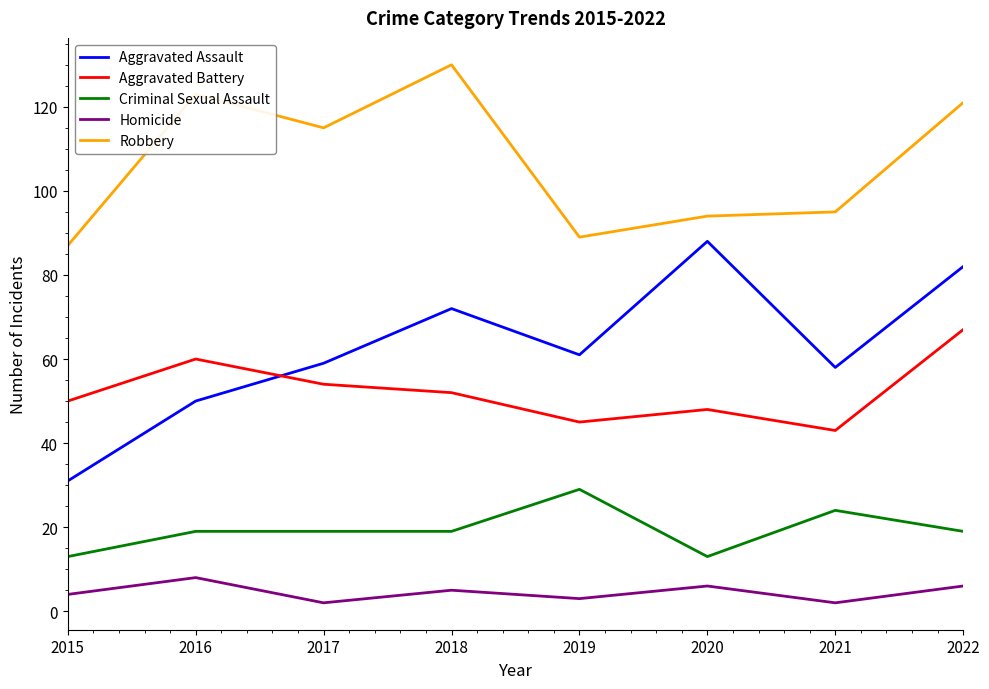

What are all the series names shown in the legend?

Aggravated Assault, Aggravated Battery, Criminal Sexual Assault, Homicide, Robbery